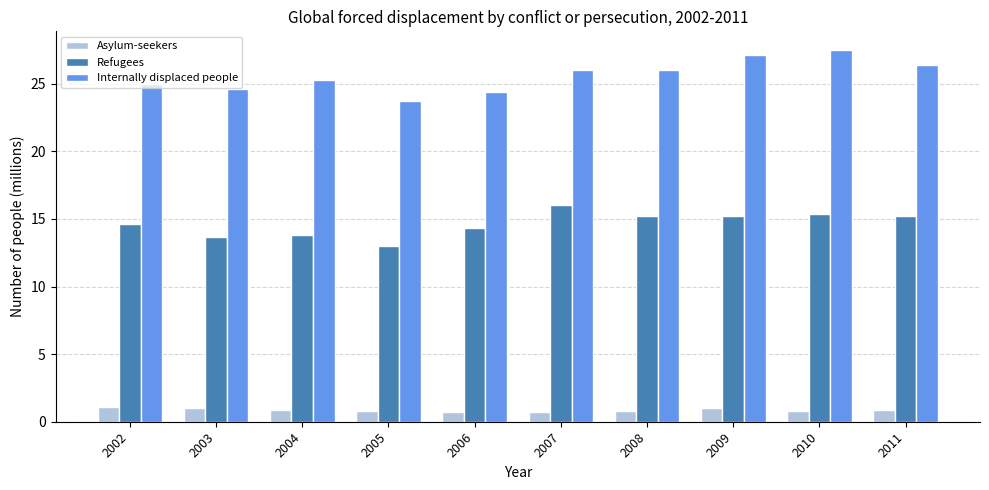

How many values in the Refugees series are below 15?

5